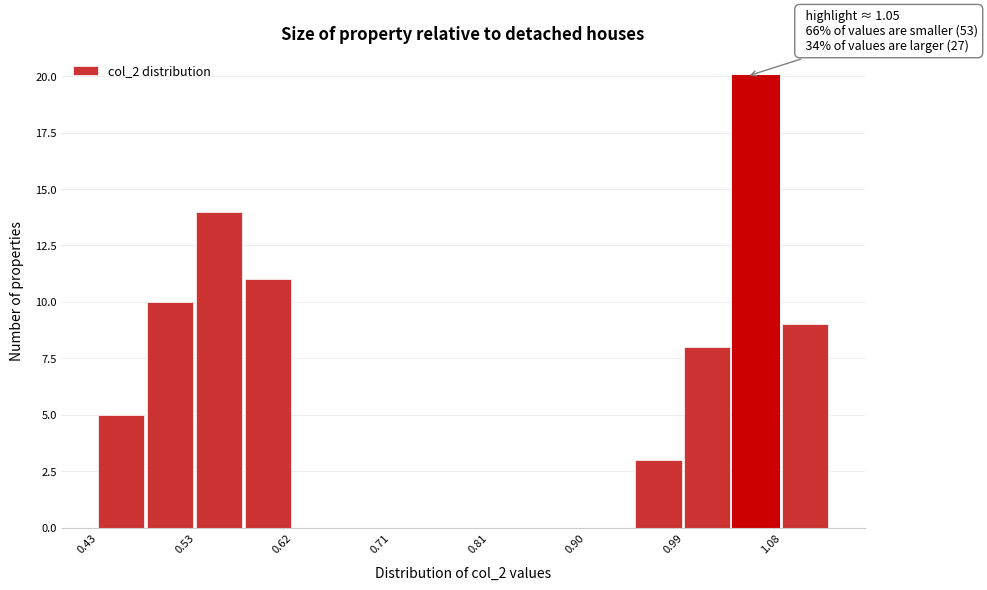

Which range on the x-axis has the tallest bar?

1.04 to 1.08